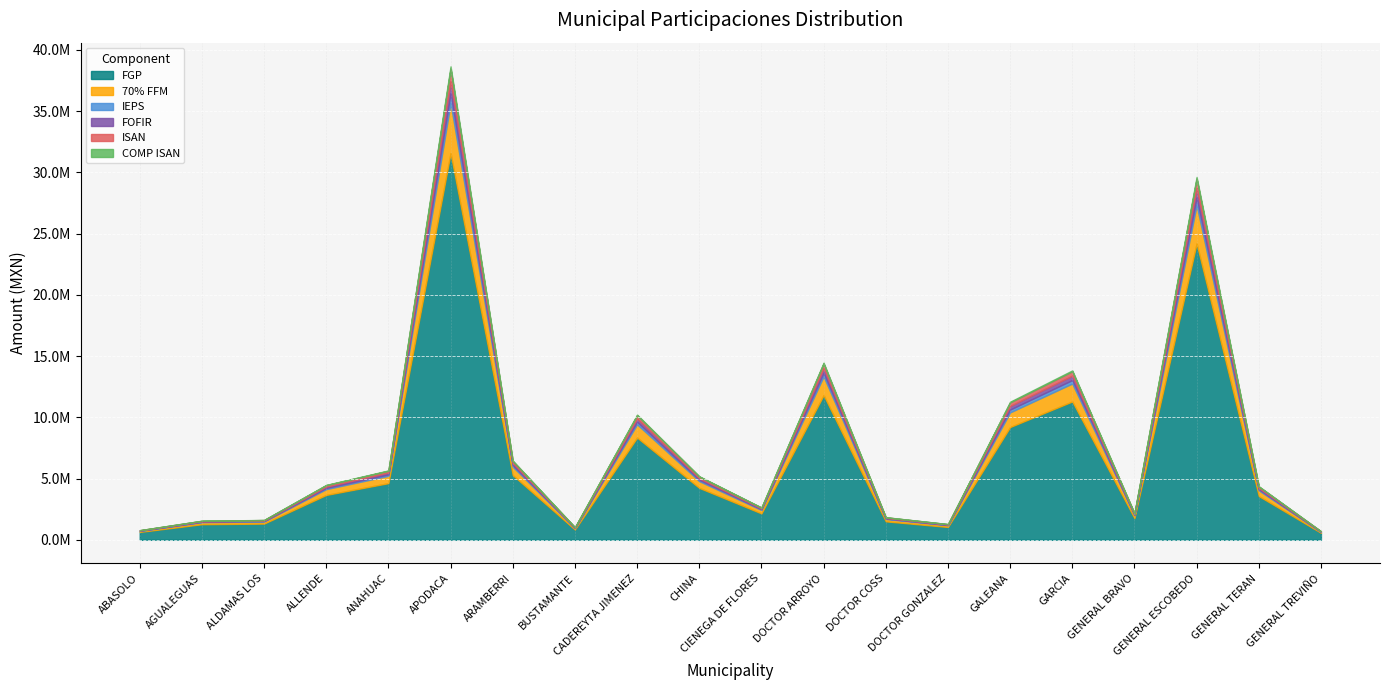

What is the label of the 5th point from the left?

ANAHUAC